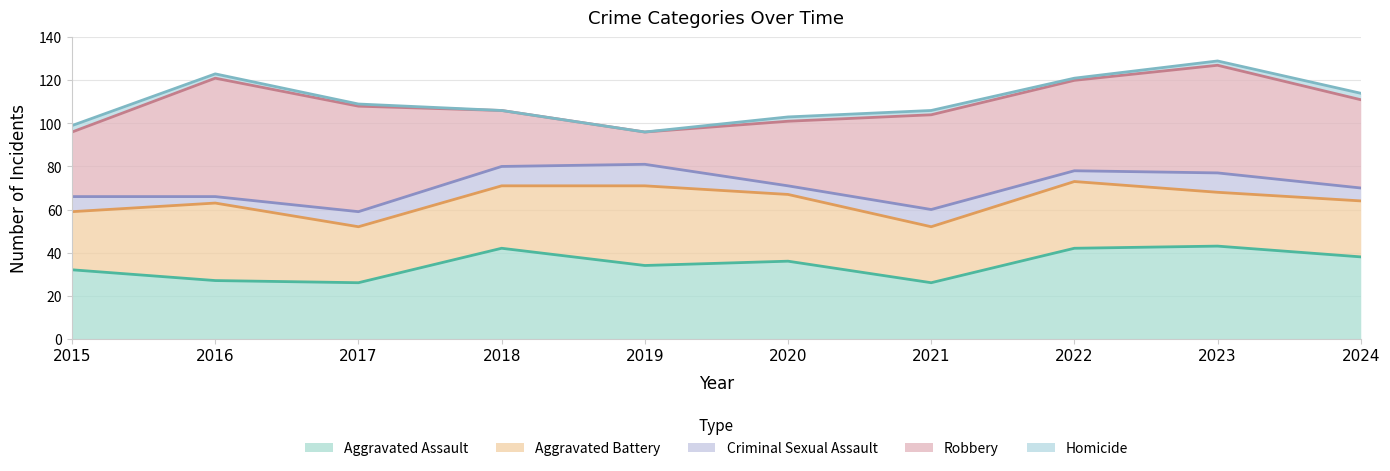

What is the sum of all Robbery values?

382